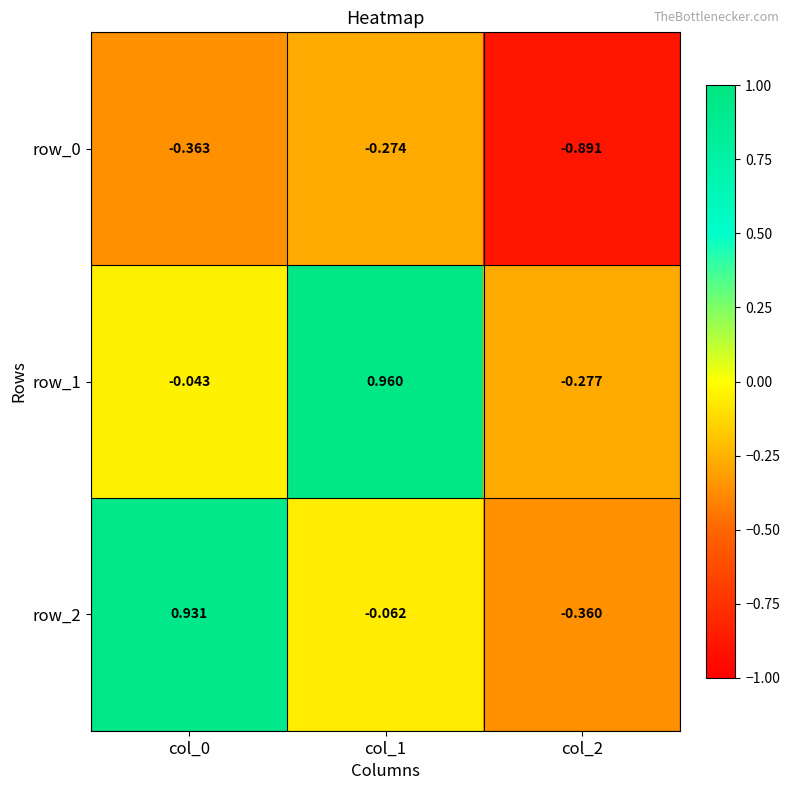

Is the value of row_2 at col_1 greater than the value of row_0 at col_0?

Yes